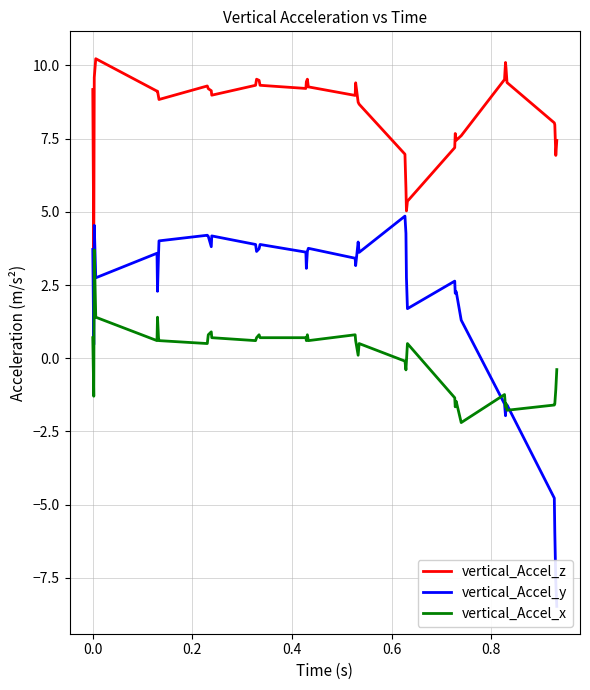

How many data points in vertical_Accel_x are less than 0?

16